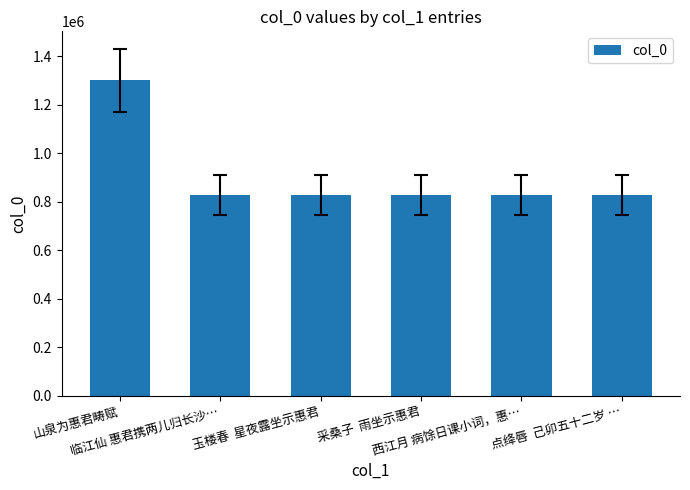

What is the sum of all values?

5435510